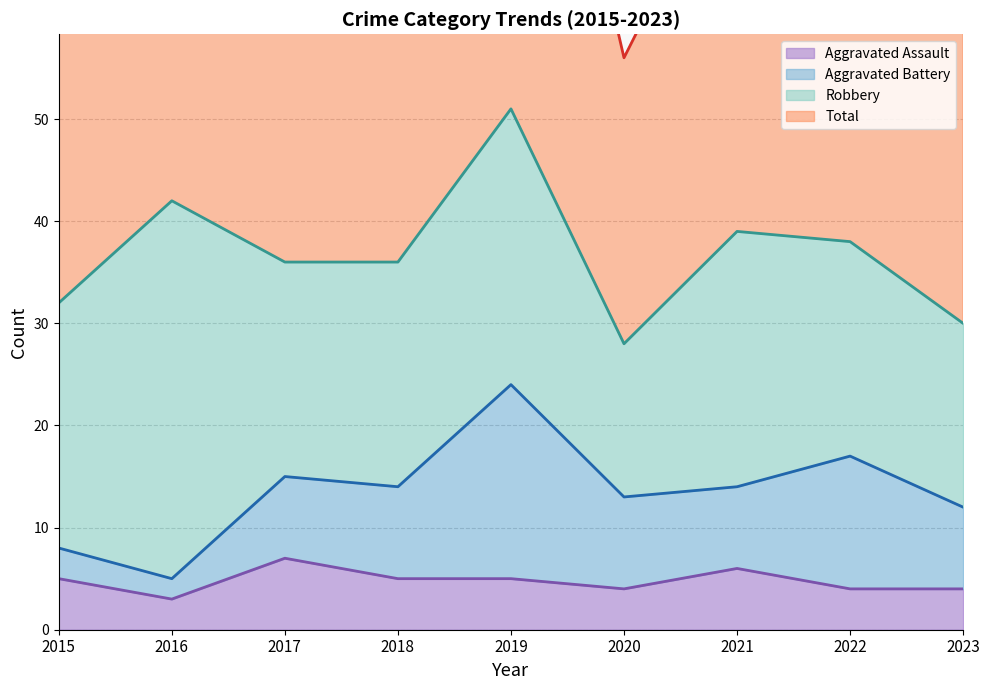

Which has a higher value, 2018 or 2015?

2018